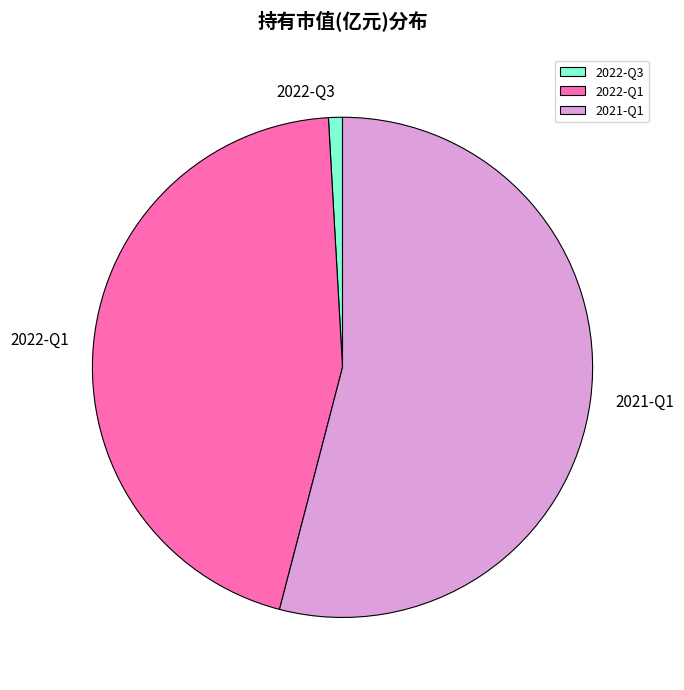

Is 2021-Q1 the majority of the pie?

Yes